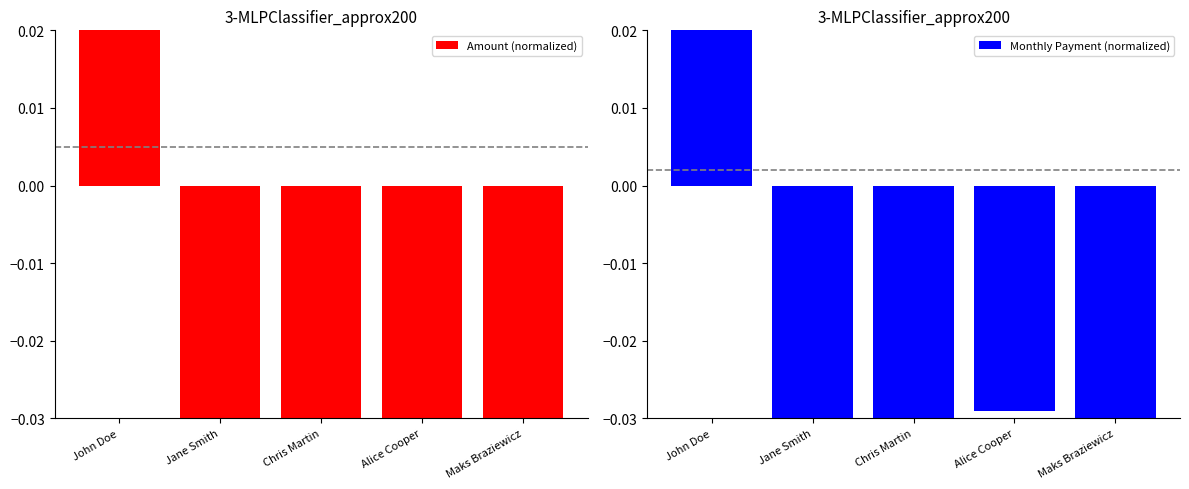

The value of Amount (normalized) at John Doe is 0.7. True or false?

True